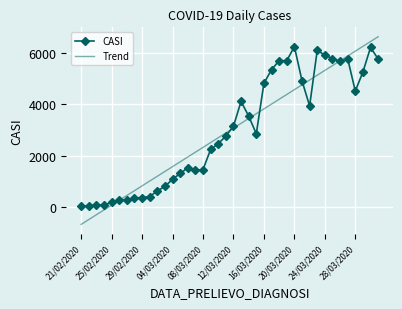

Count the number of categories in the chart.

40